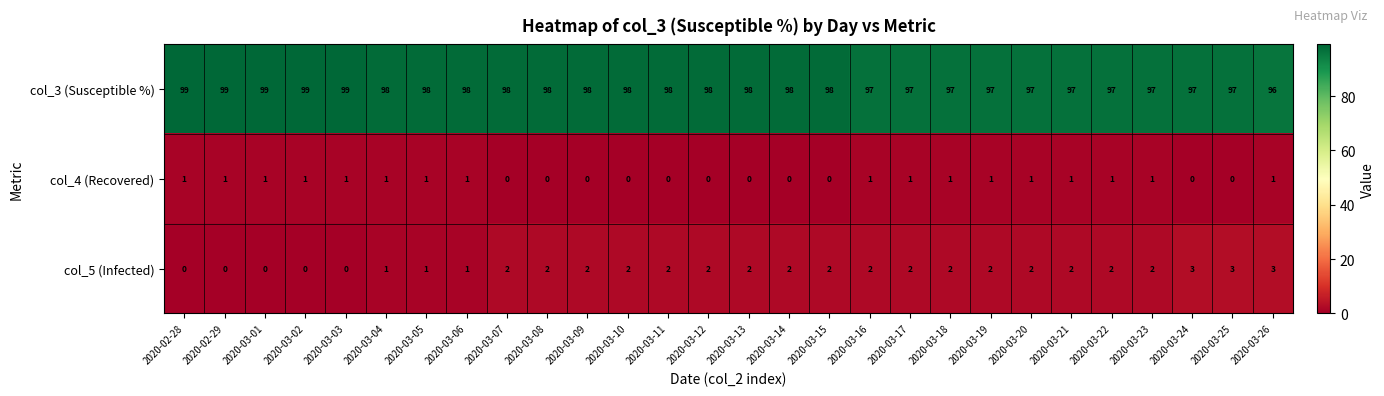

Is the value of col_5 (Infected) at 2020-03-11 greater than the value of col_4 (Recovered) at 2020-03-09?

Yes